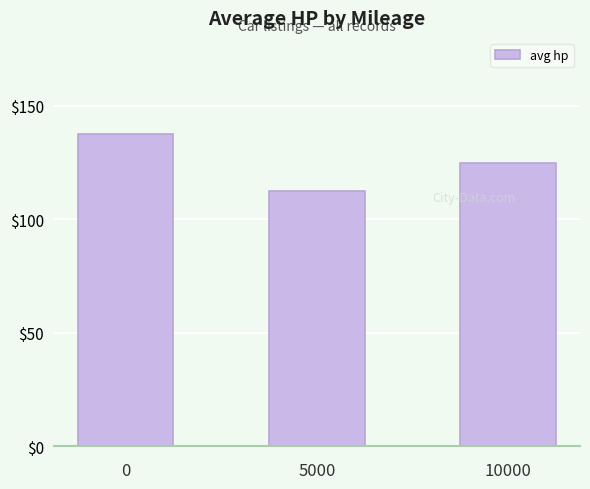

How many bars are there in total?

3